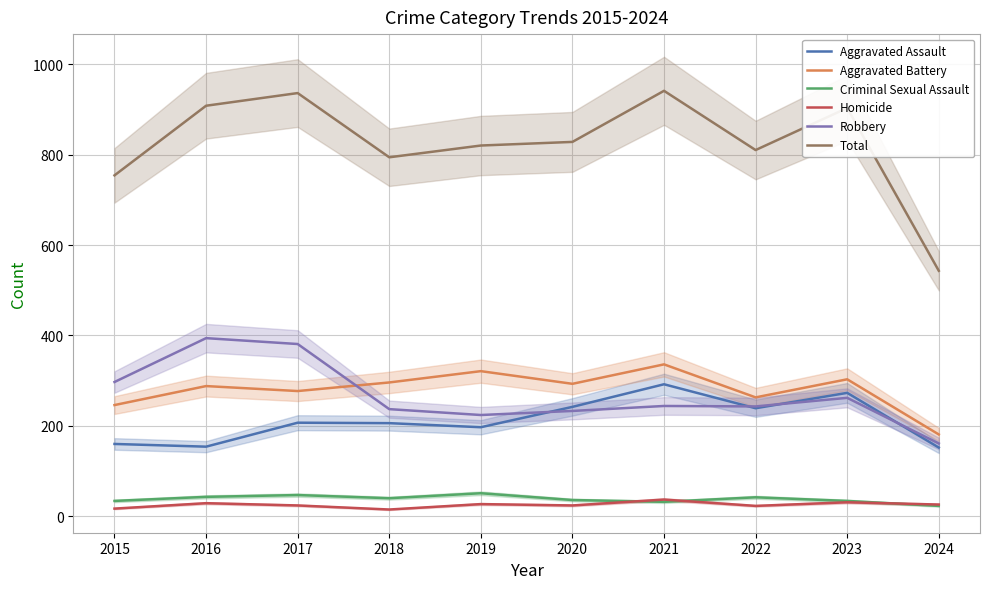

True or false: Total and Aggravated Battery cross at least once.

False